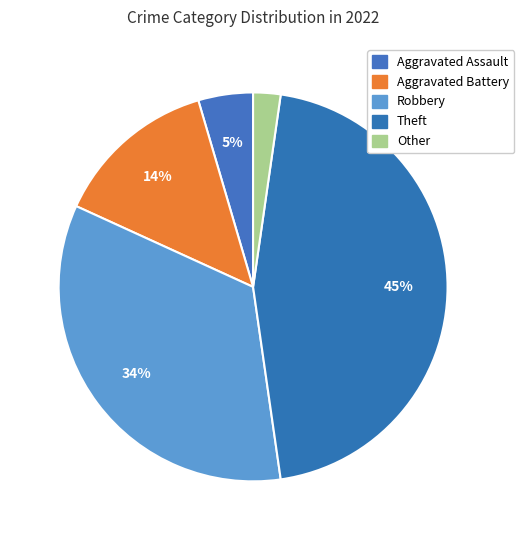

Do Robbery and Other together represent more than half of the pie?

No